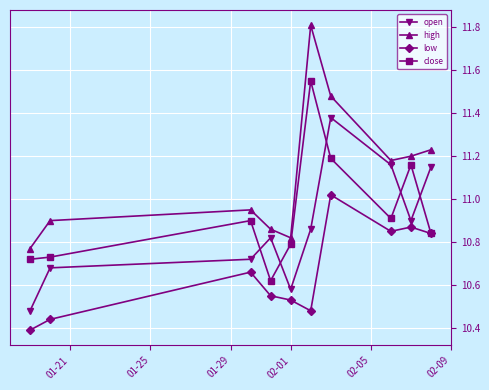

How many lines are shown in the chart?

4